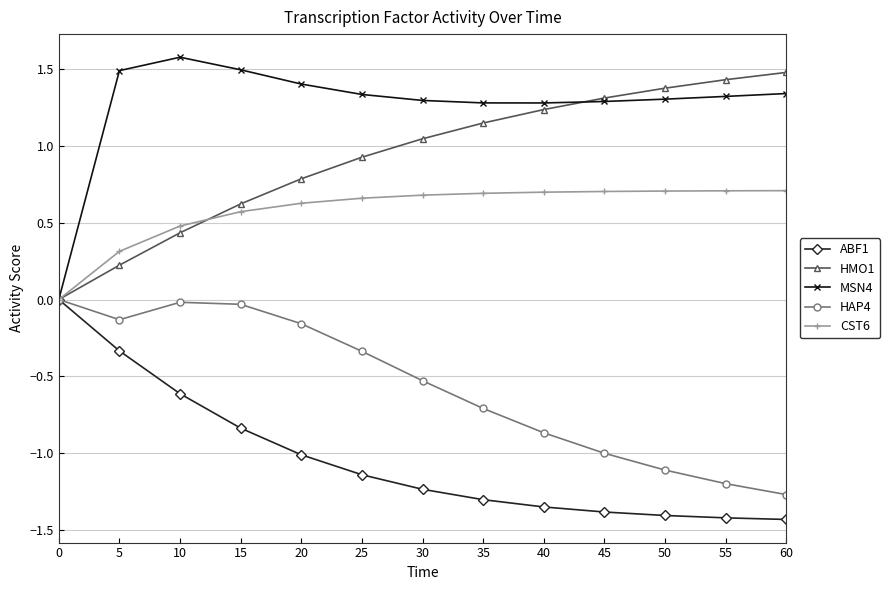

Is it true that HAP4 equals -0.1 at 5?

True